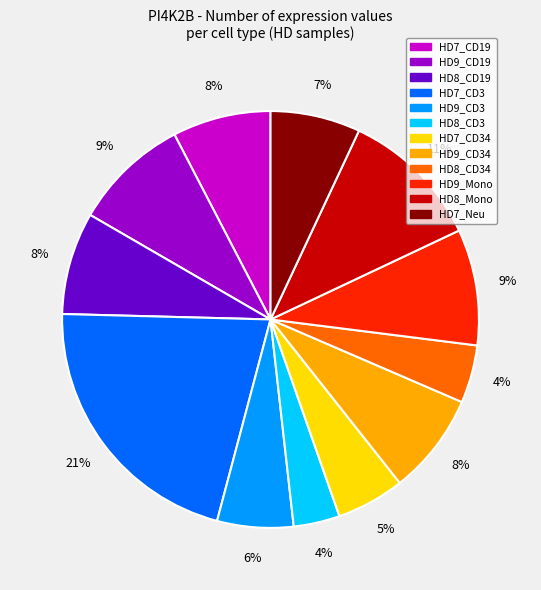

Does any single category account for the majority?

No